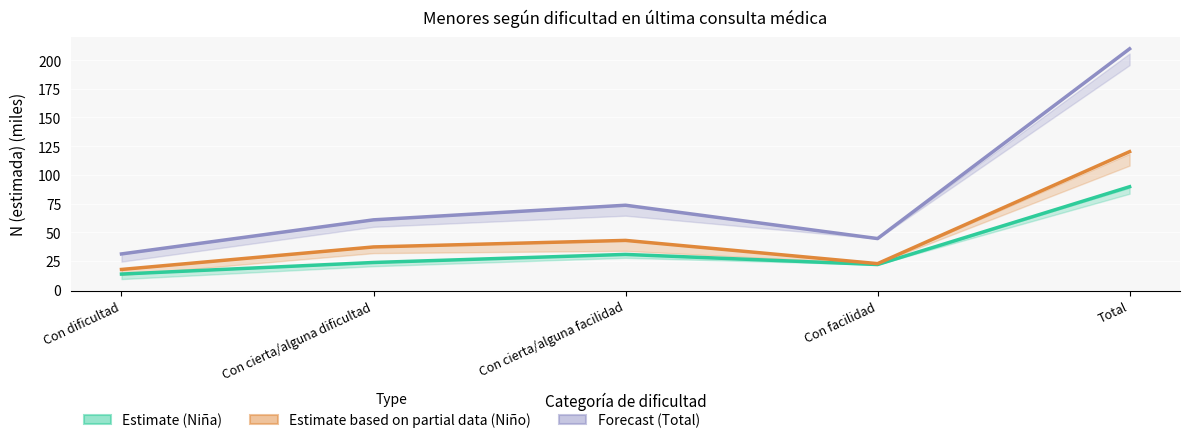

Which label corresponds to the largest value in the chart?

Total